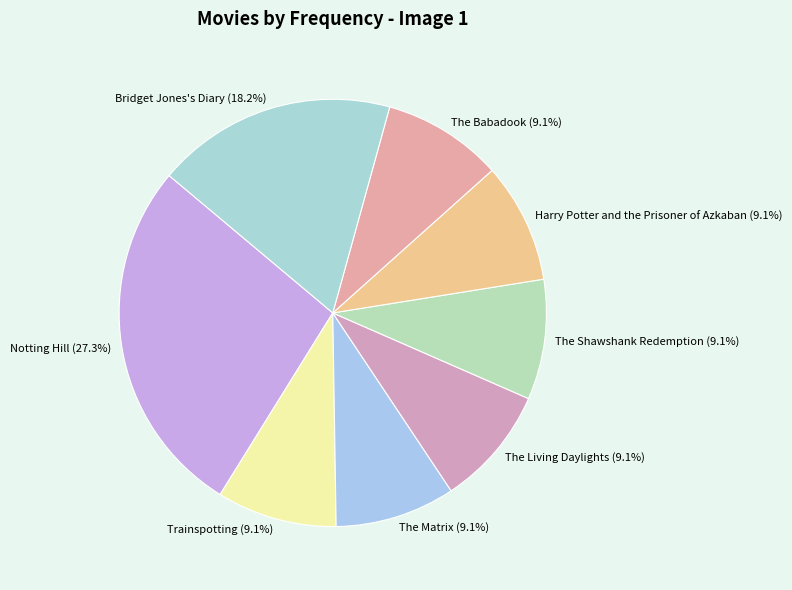

Combined, do The Matrix and The Shawshank Redemption account for over 50%?

No